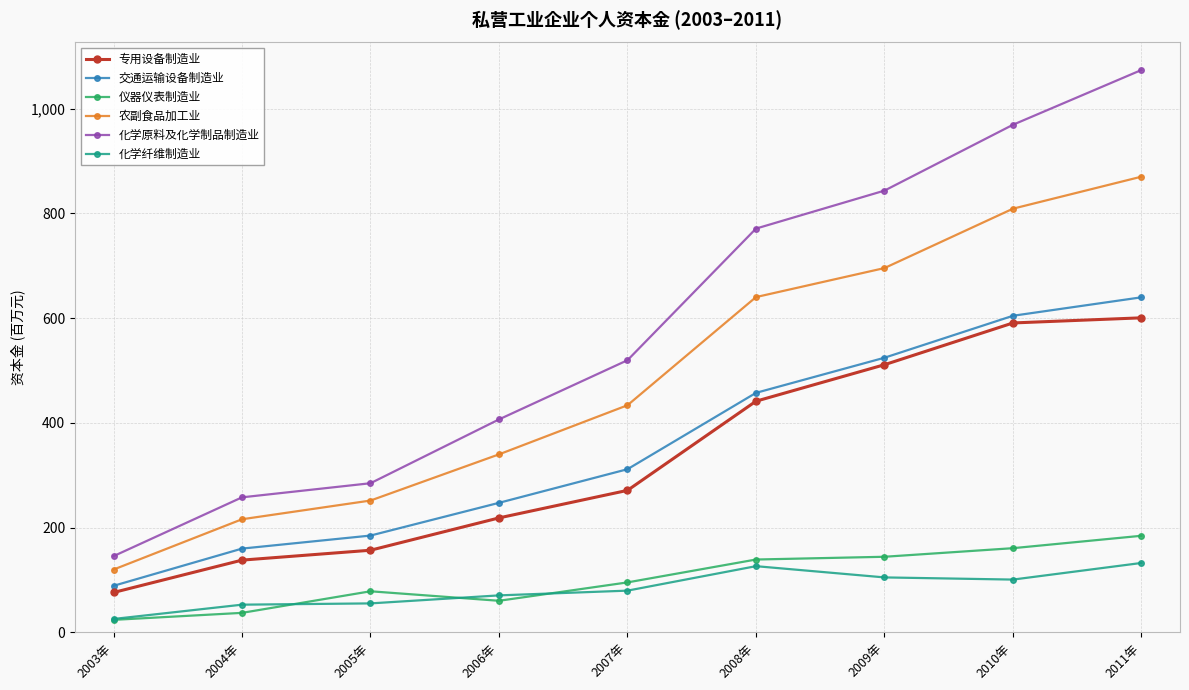

What is the spread (max minus min) of values at 2004年?

220.5